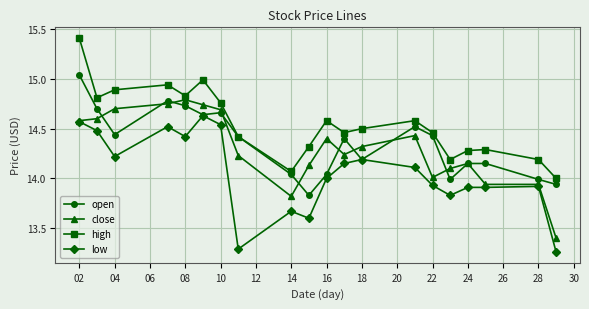

List the series in order of their peak value, highest first.

high, open, close, low